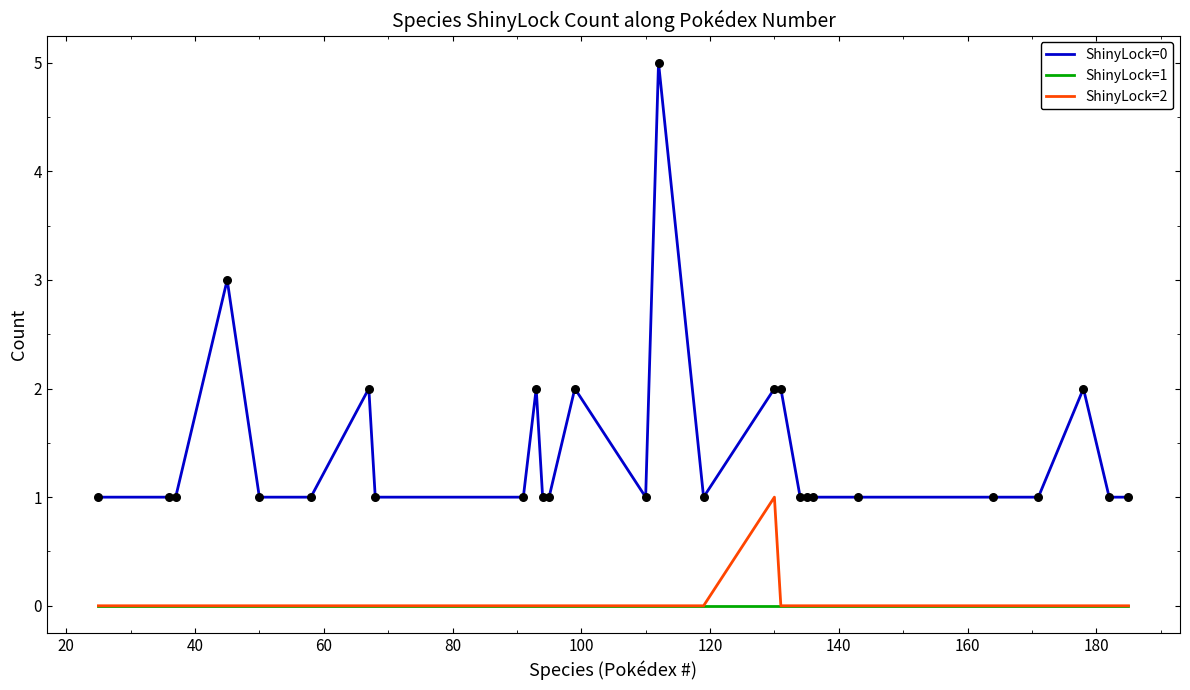

Which series has the largest total across all categories?

ShinyLock=0